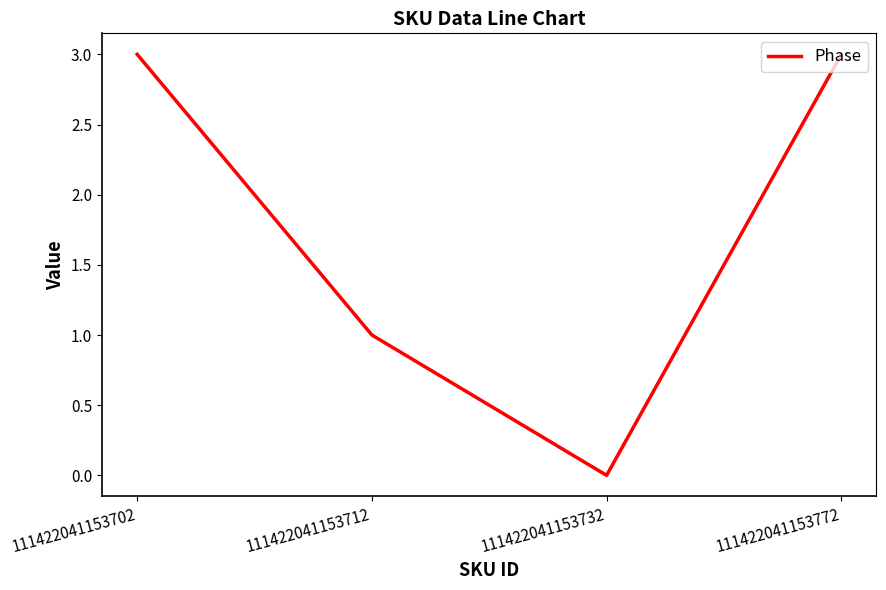

What is the average value?

2